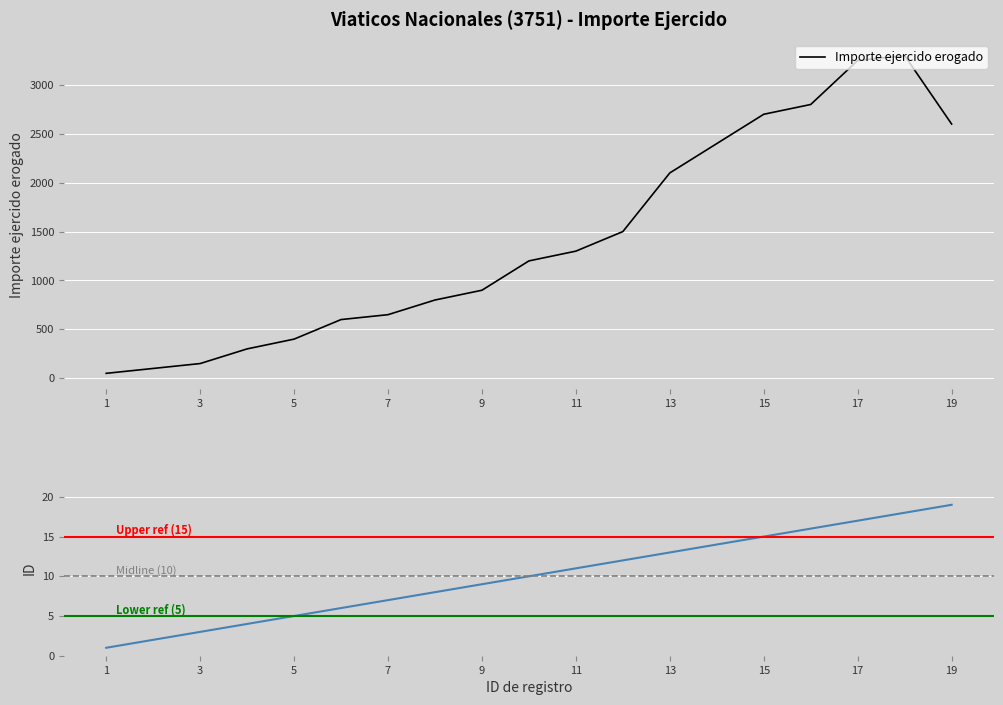

The value of ID at 11 is 11. True or false?

True